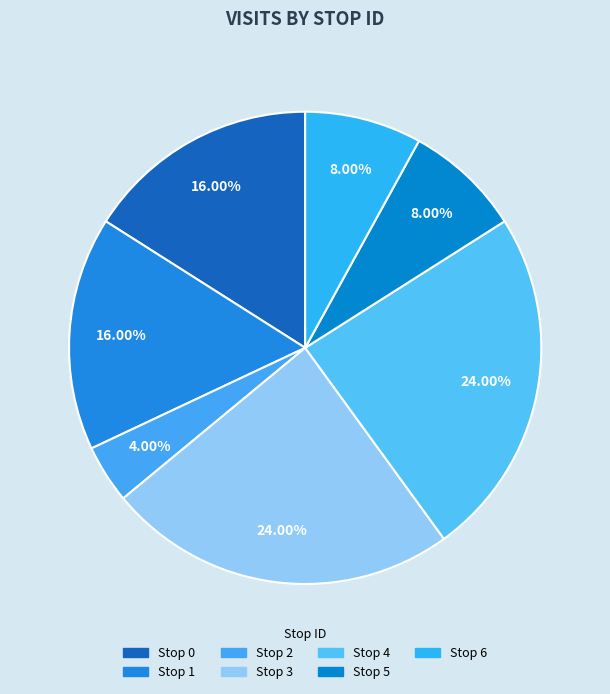

How many segments does this pie chart have?

7